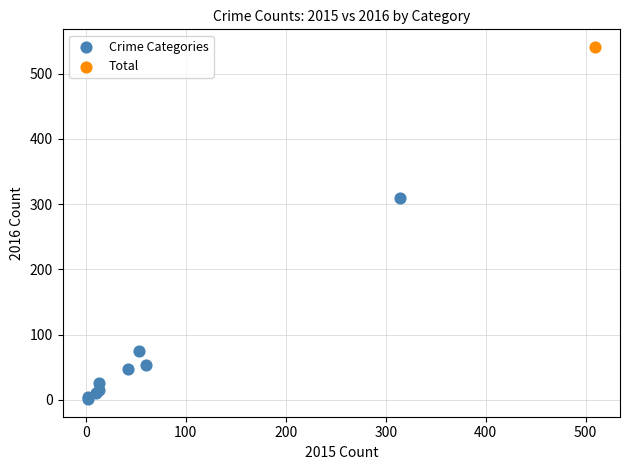

What are all the series names shown in the legend?

Crime Categories, Total